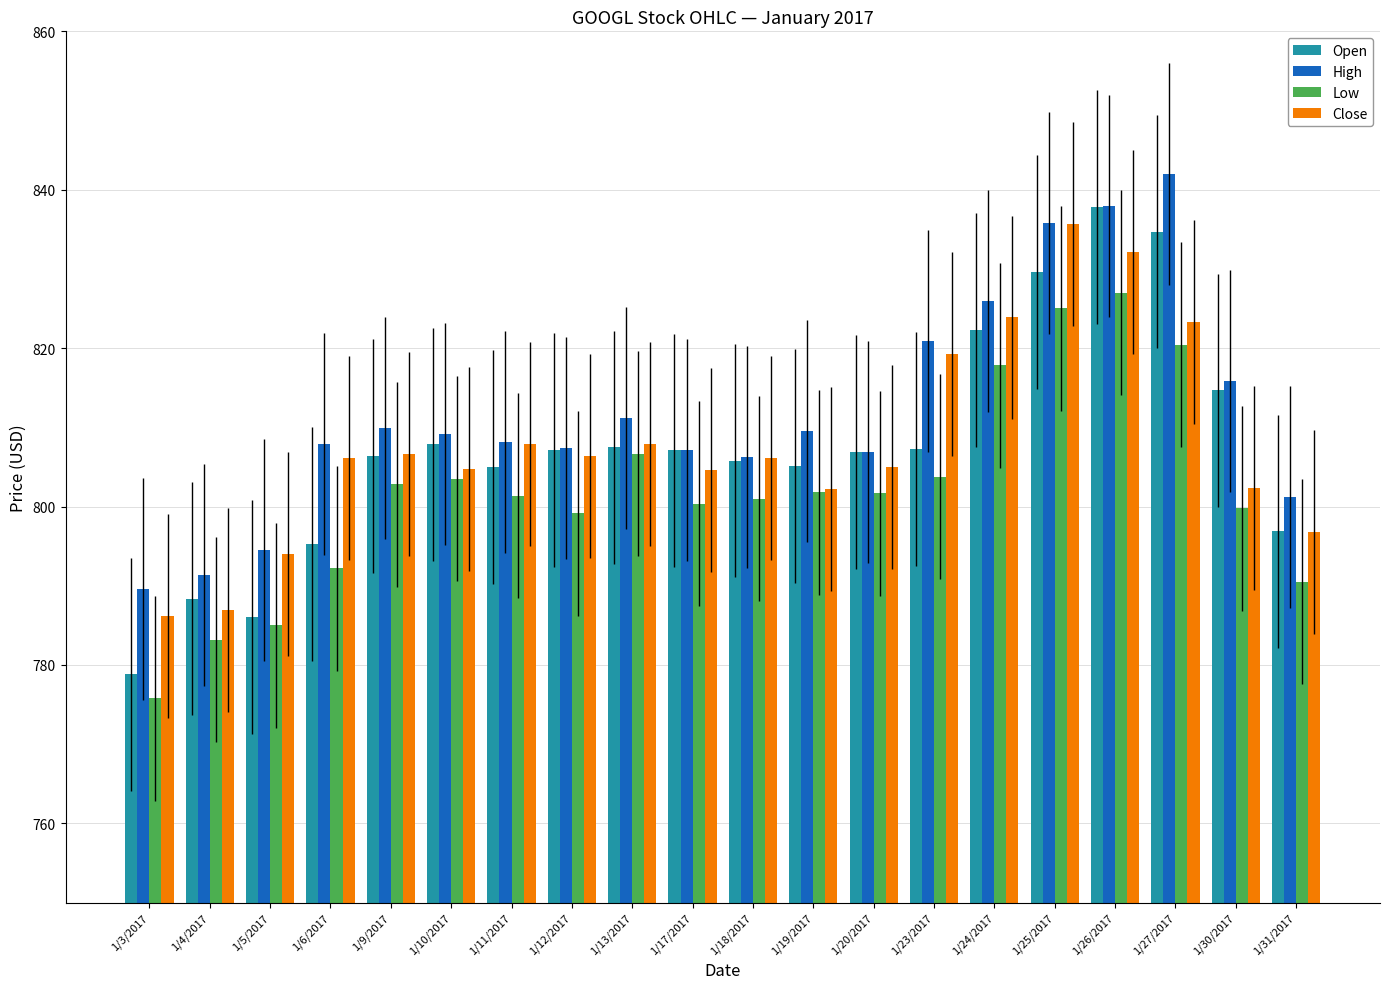

What is the difference between the Open values at 1/17/2017 and 1/3/2017?

28.3